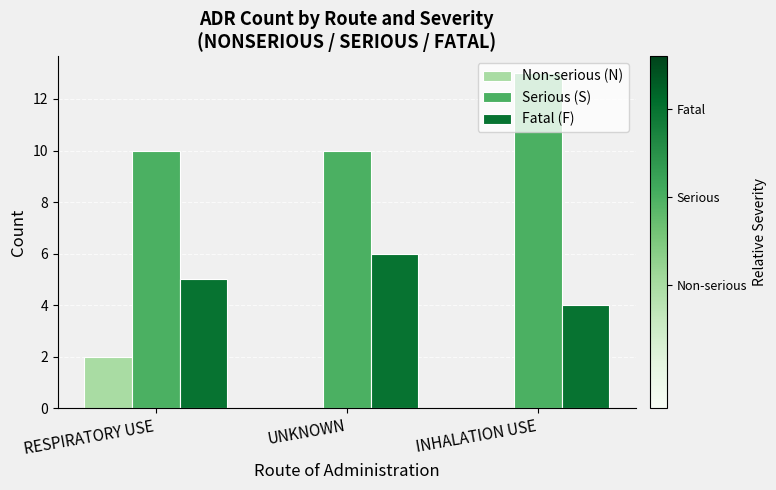

Is the value of Fatal (F) at UNKNOWN greater than the value of Serious (S) at UNKNOWN?

No